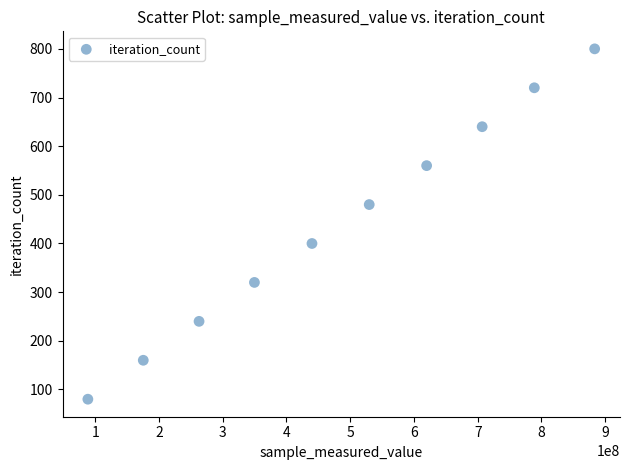

What is the average X value?

484587134